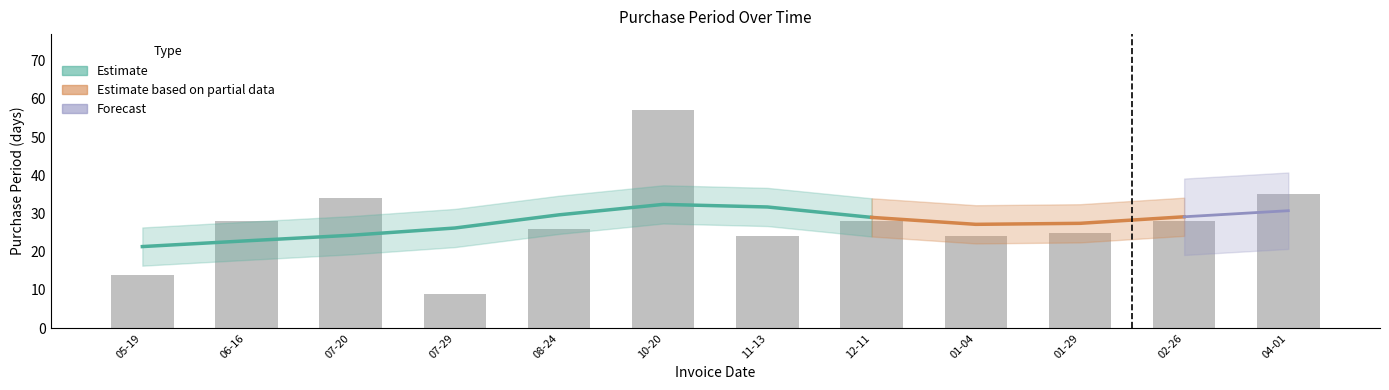

At which label is the value closest to 33?

07-20